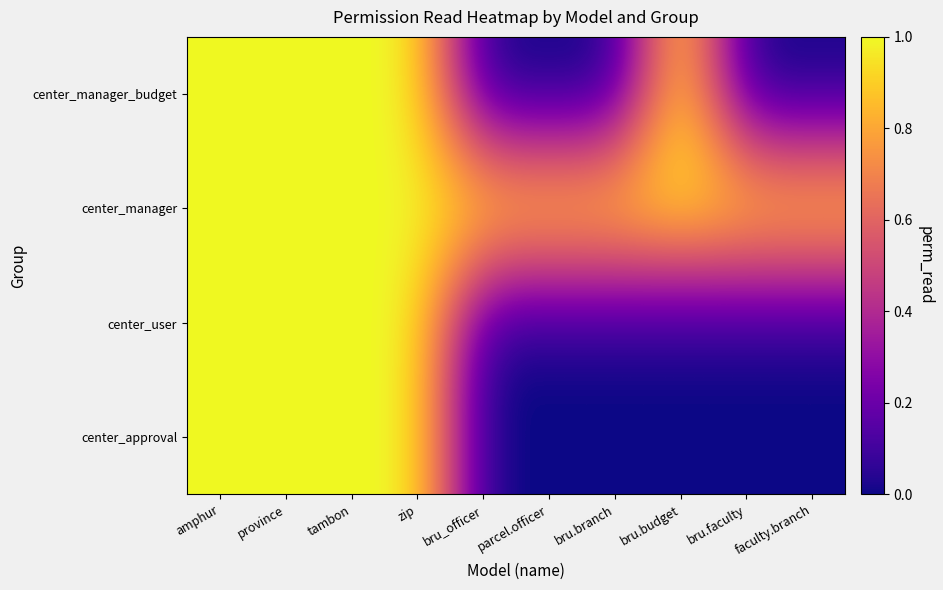

Rank the series at tambon from highest to lowest value.

center_approval, center_user, center_manager, center_manager_budget